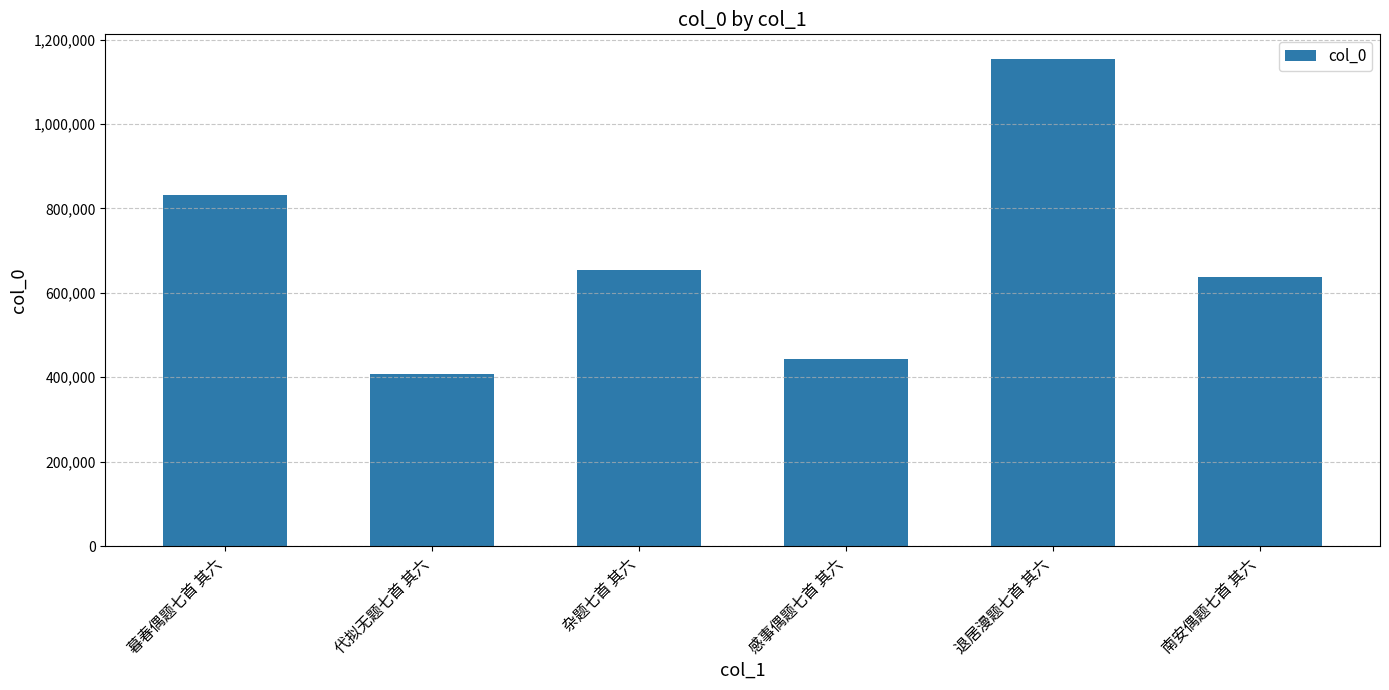

What is the change in value from 杂题七首 其六 to 退居漫题七首 其六?

+500442